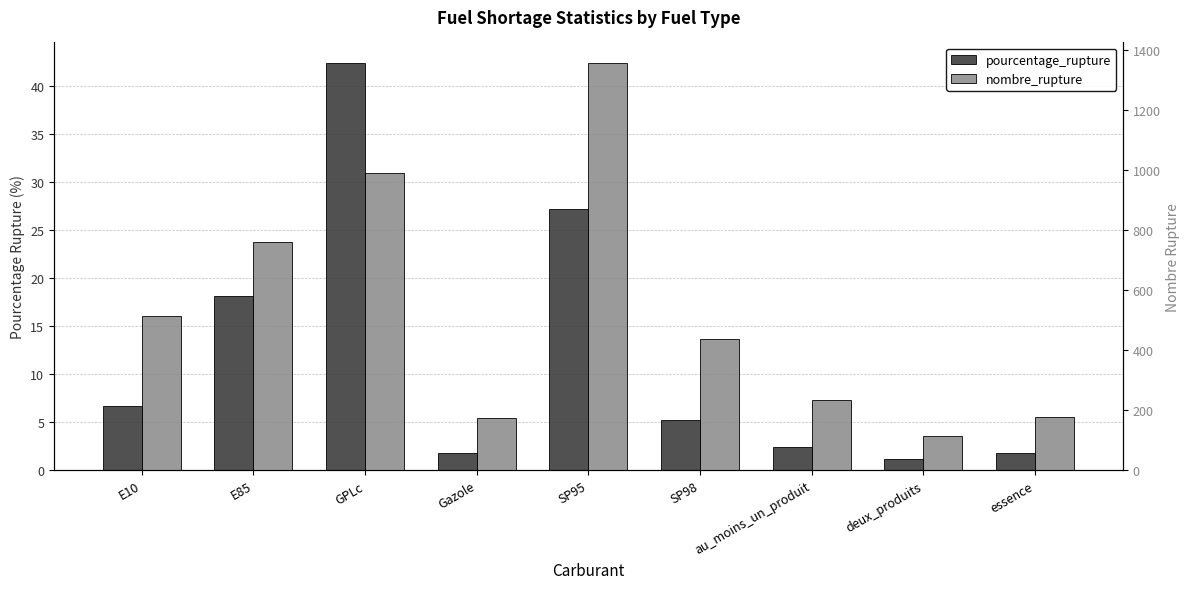

Reading left to right, transcribe all the data shown in this chart.

pourcentage_rupture: E10=6.7	E85=18.1	GPLc=42.4	Gazole=1.8	SP95=27.1	SP98=5.2	au_moins_un_produit=2.4	deux_produits=1.2	essence=1.8
nombre_rupture: E10=513.0	E85=760.0	GPLc=990.0	Gazole=174.0	SP95=1358.0	SP98=439.0	au_moins_un_produit=236.0	deux_produits=116.0	essence=178.0